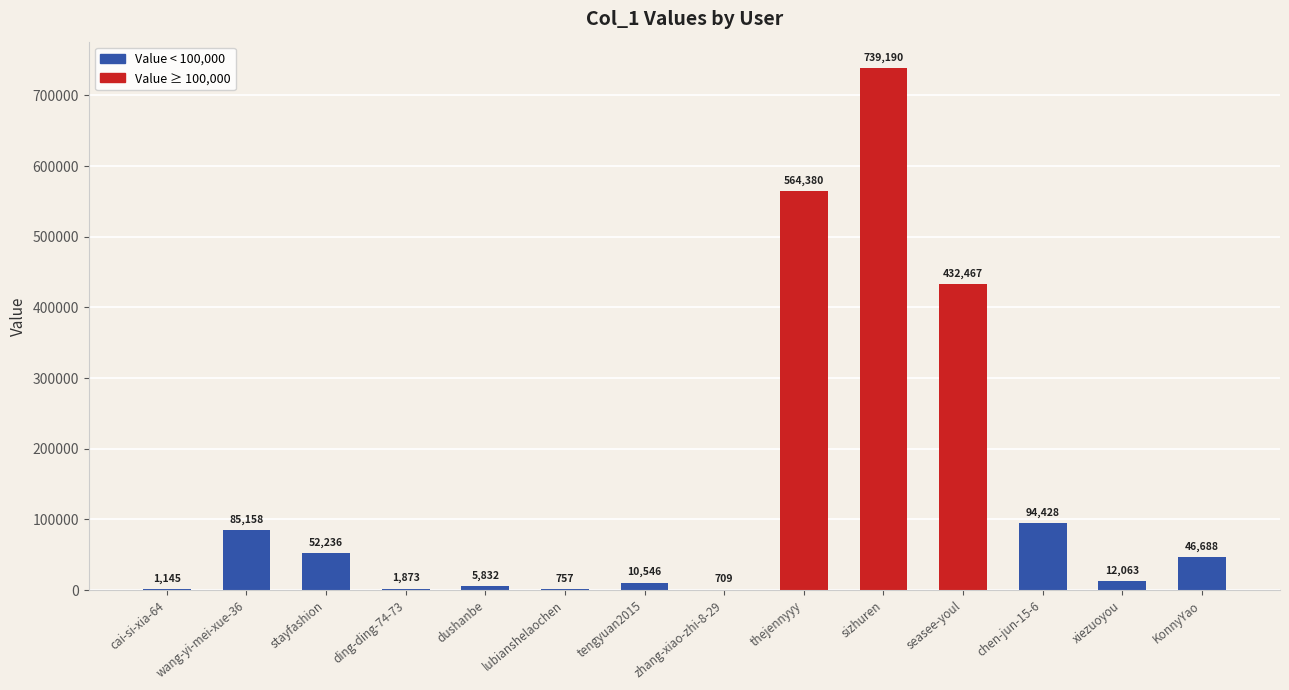

What is the ratio of the value at ding-ding-74-73 to the value at dushanbe?

0.3